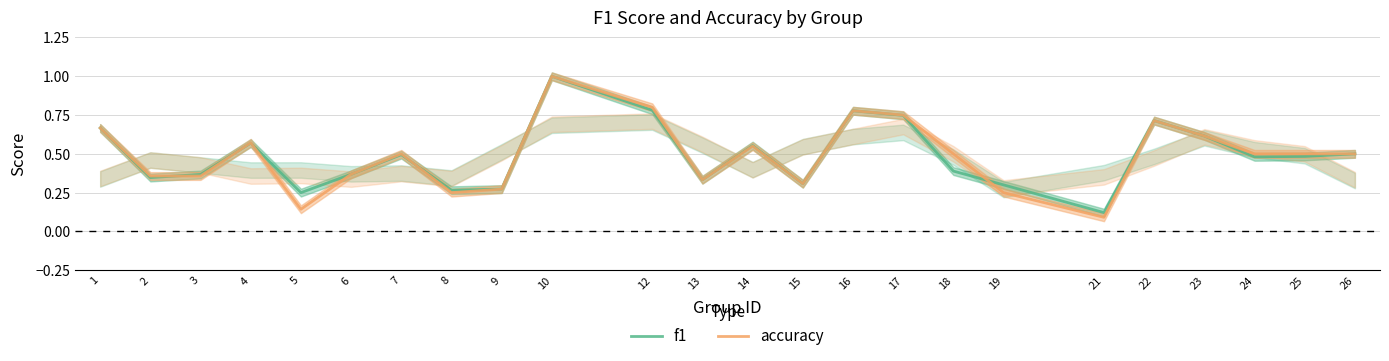

True or false: f1 has a value of 0.6 at 14.

True